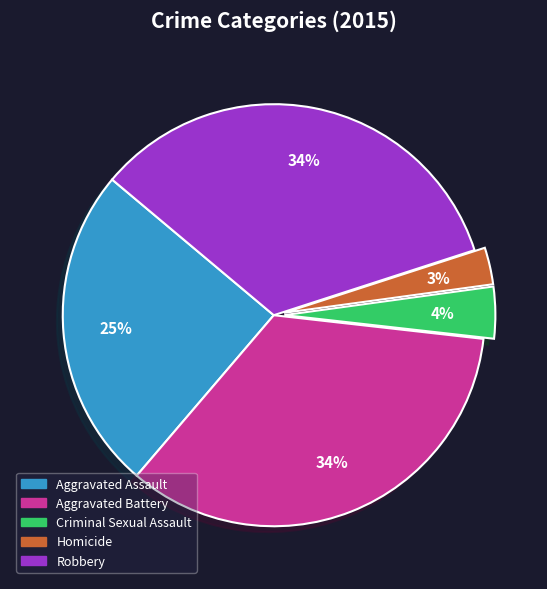

To the nearest percent, what is the combined percentage of Robbery and Aggravated Assault?

59%